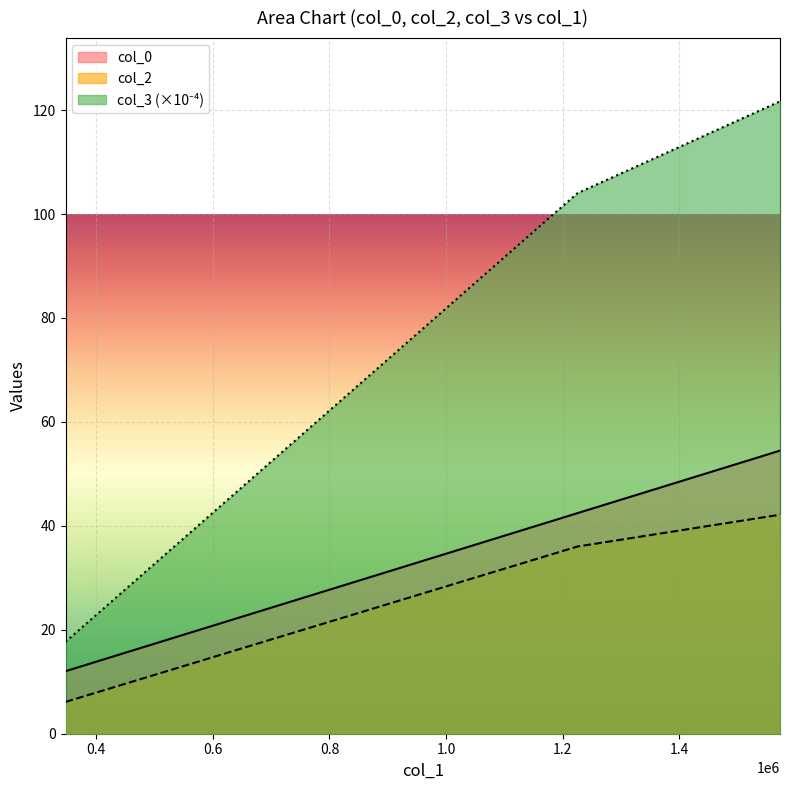

How many data points in col_2 are less than 36?

1